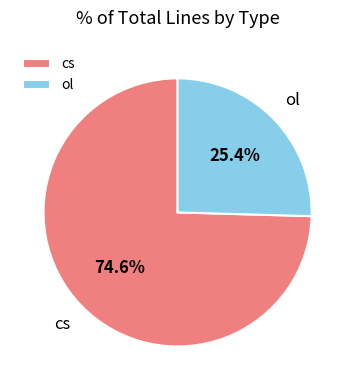

Combined, what portion of the pie is cs and ol?

100.0%